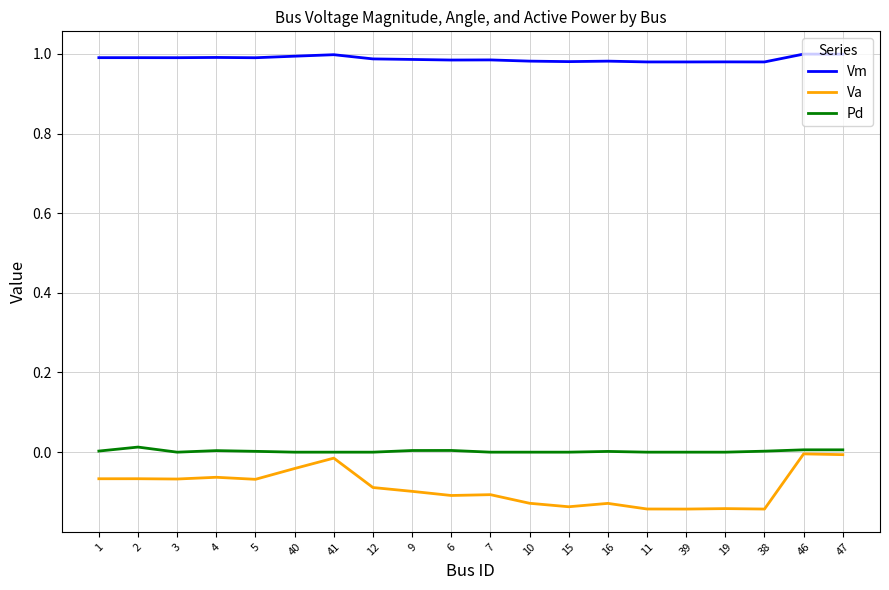

Rank the series by their maximum value, from lowest to highest.

Va, Pd, Vm